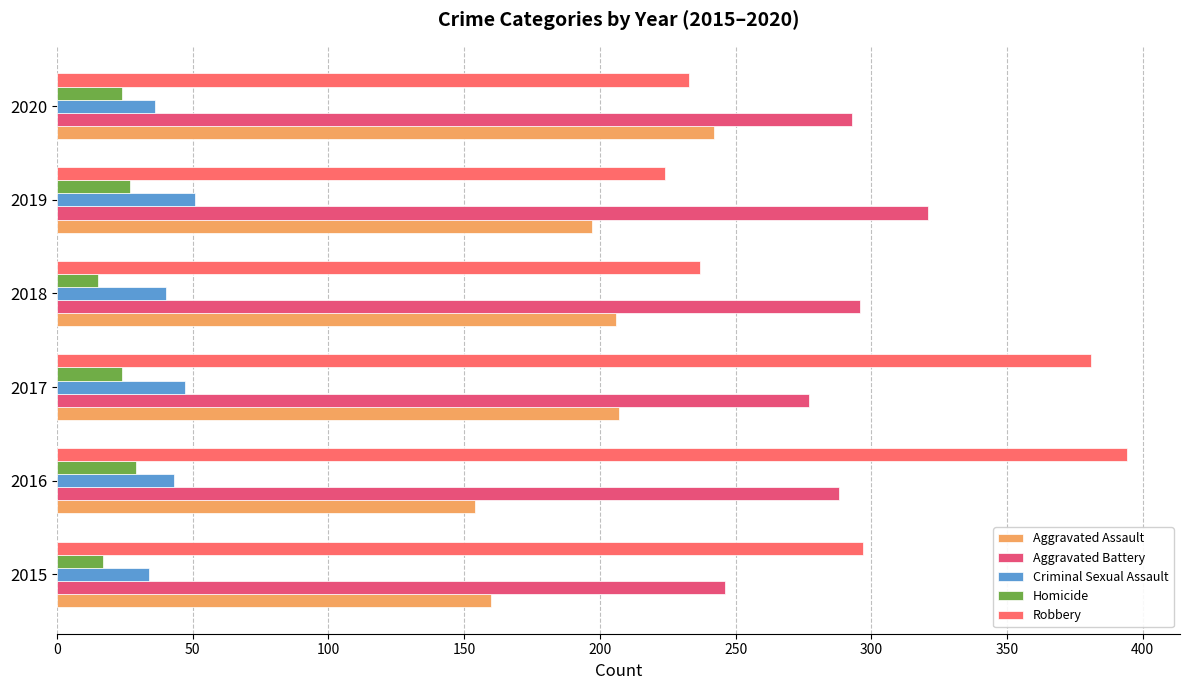

How many values in the Criminal Sexual Assault series are below 43?

3